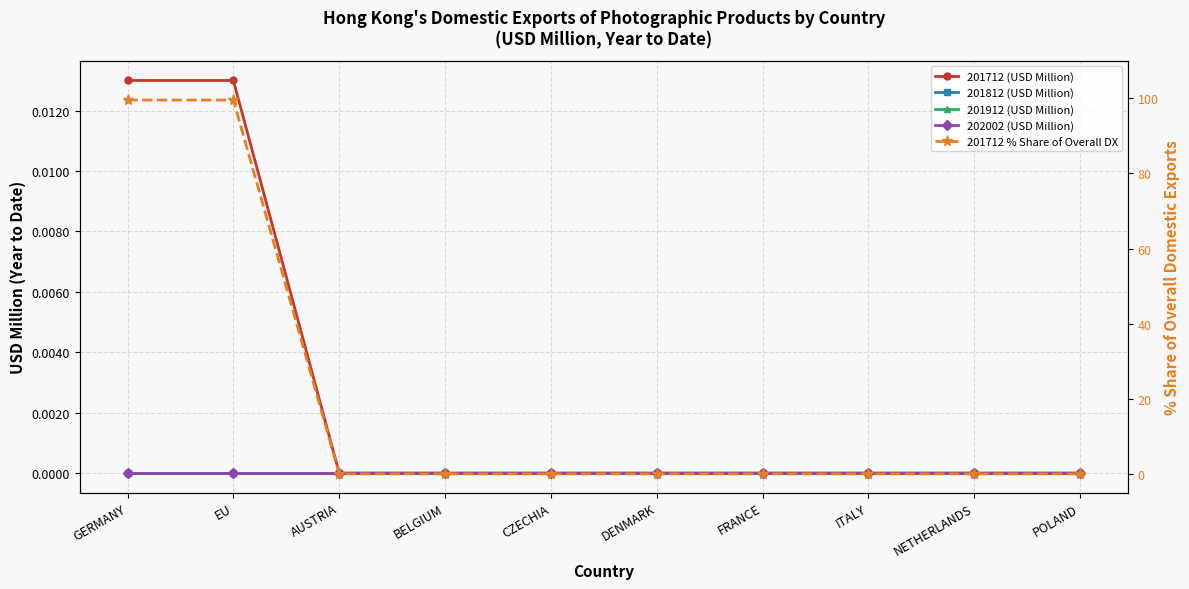

Which series has the widest spread of values?

201712 % Share of Overall DX